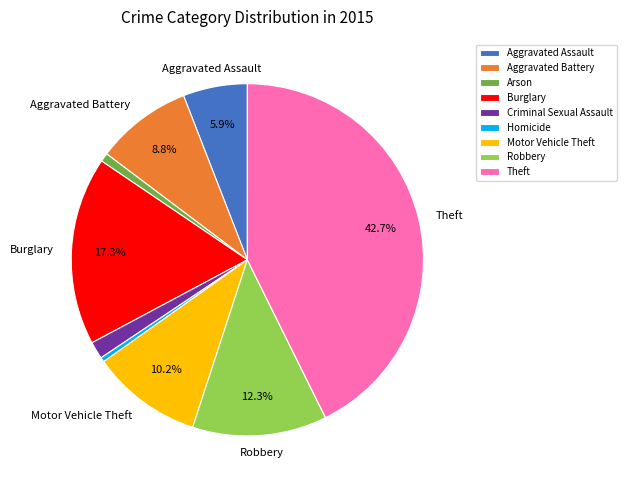

Does any single category account for the majority?

No